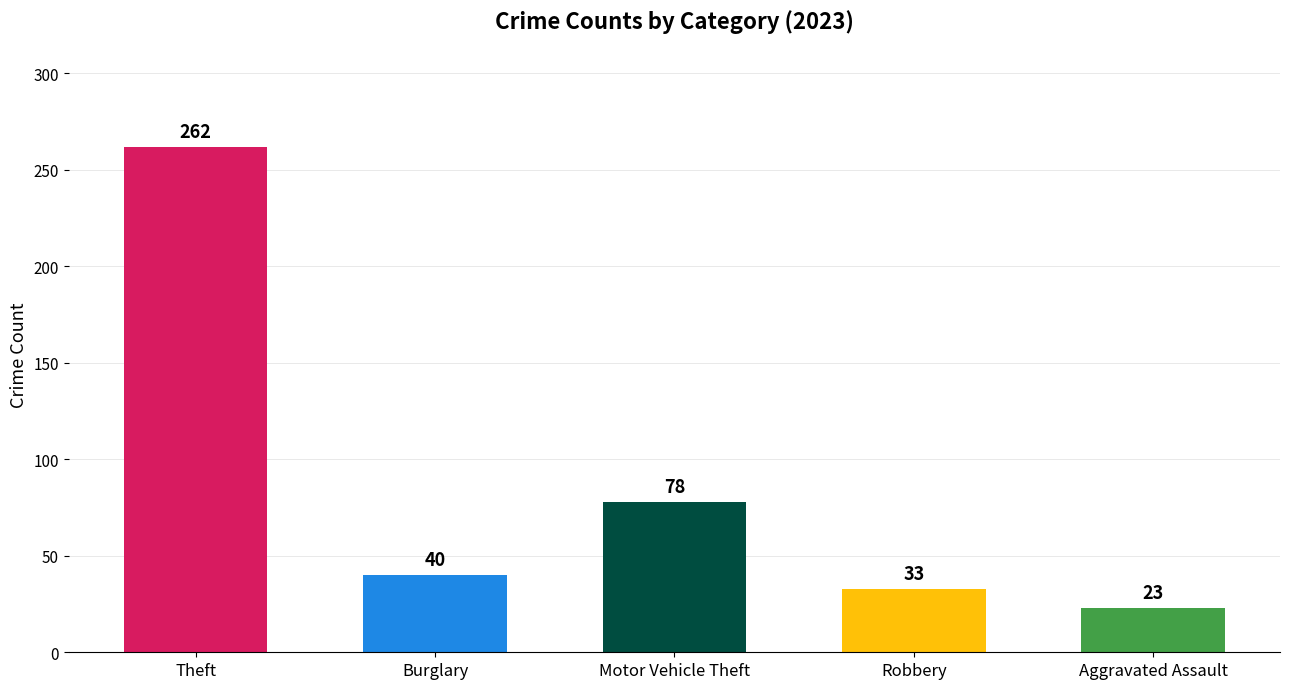

Which series has the largest total across all categories?

Theft